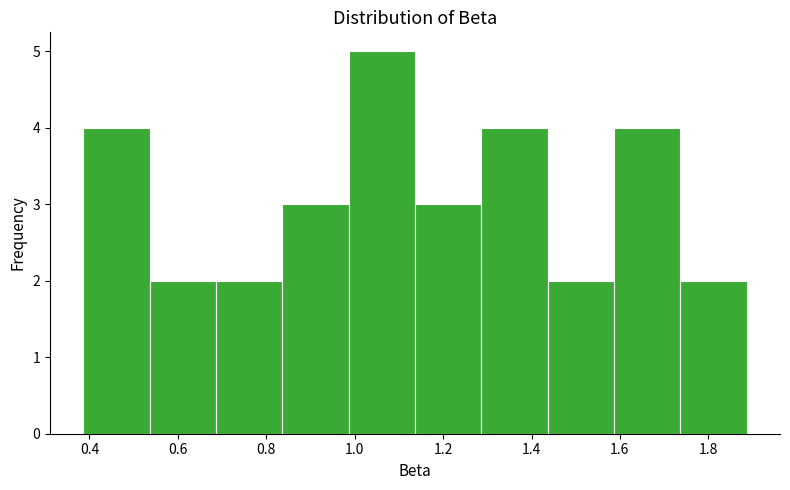

Reading left to right, transcribe this chart: for each bar, give the range it covers on the x-axis and its height. Neither the bar edges nor the heights are printed on the chart, so give them approximately, as read against the axes.

0.38 to 0.54: 4
0.54 to 0.68: 2
0.68 to 0.84: 2
0.84 to 0.98: 3
0.98 to 1.14: 5
1.14 to 1.28: 3
1.28 to 1.44: 4
1.44 to 1.58: 2
1.58 to 1.74: 4
1.74 to 1.88: 2